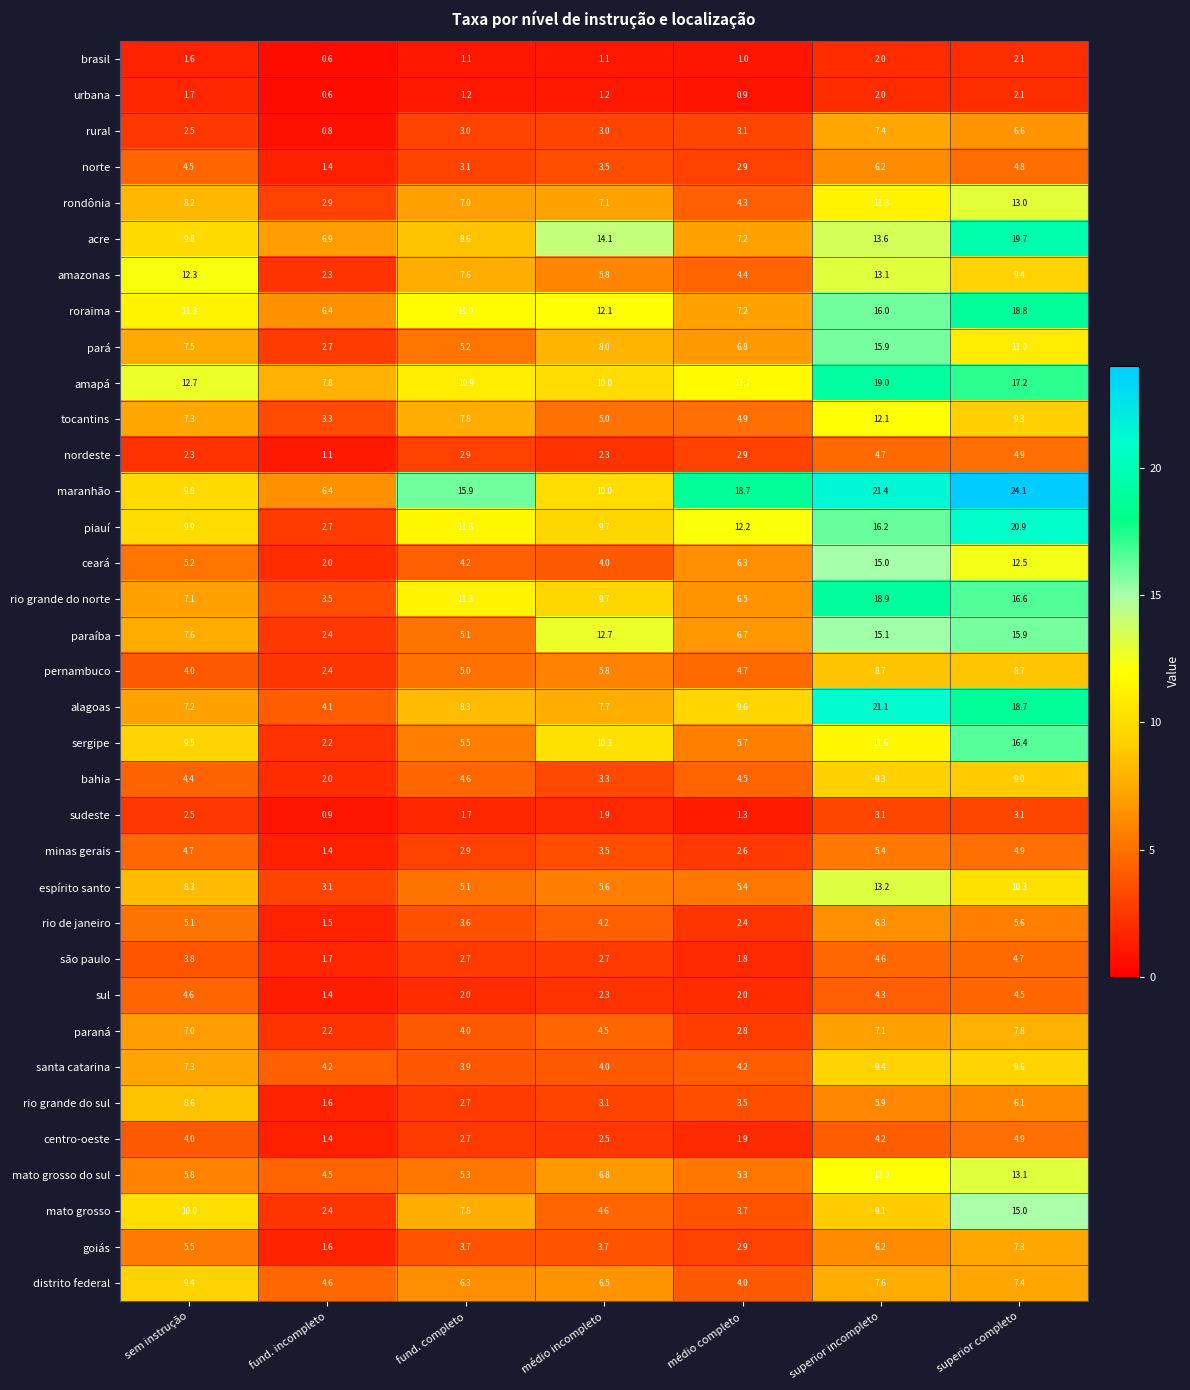

Which series has the largest total across all categories?

maranhão